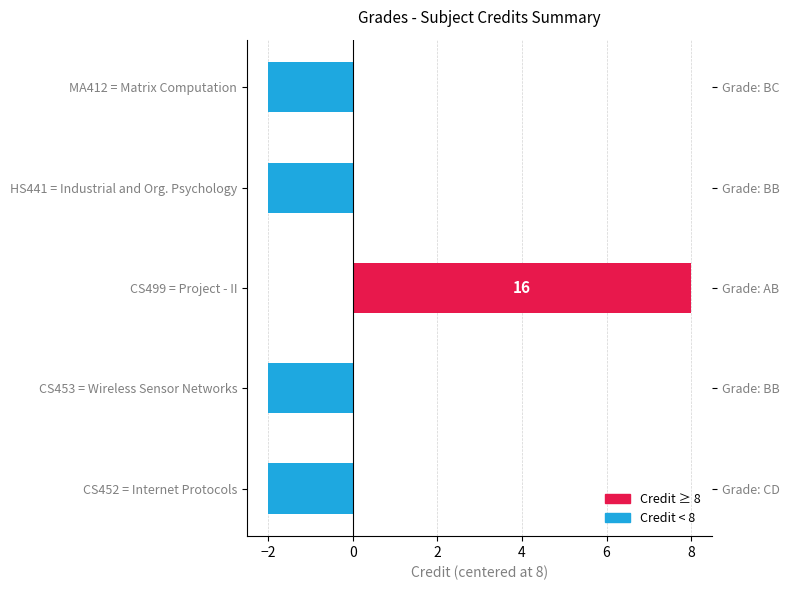

What is the value of the 1st bar from the left?

-2